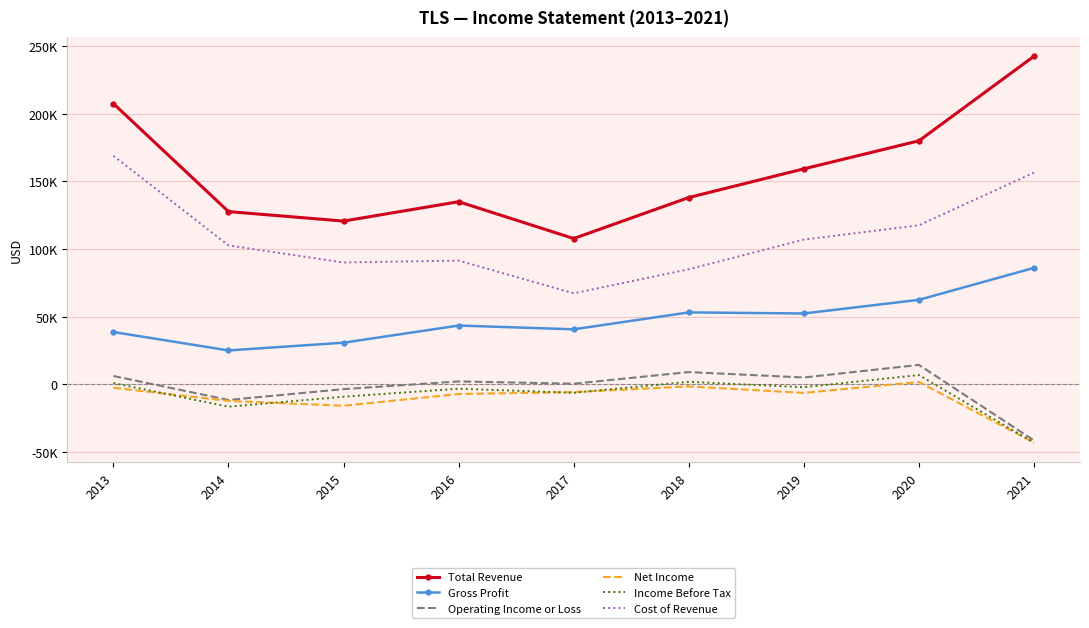

At which label does Income Before Tax reach its peak?

2020